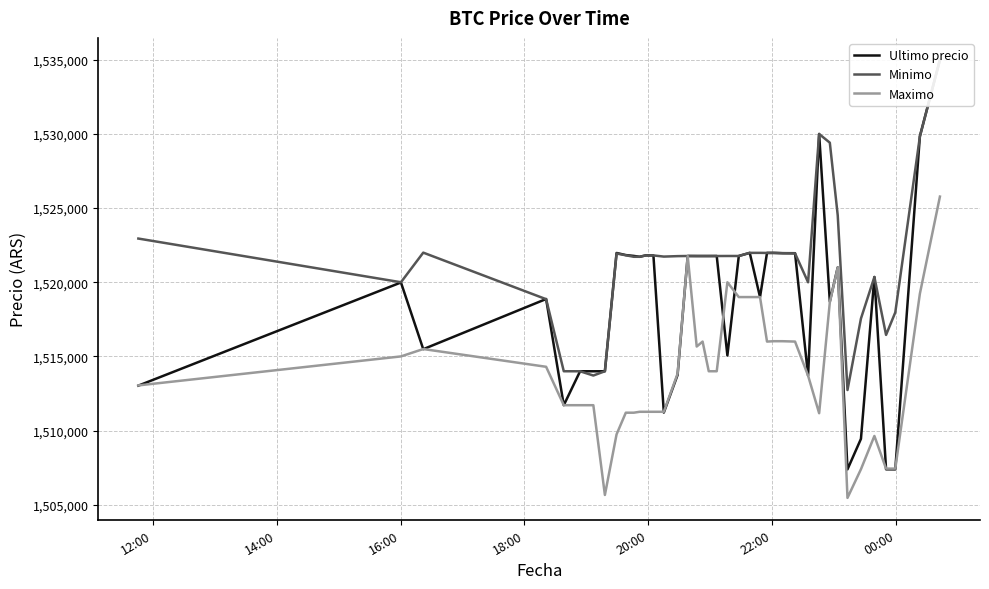

What is the highest value of the Maximo series?

1525775.5